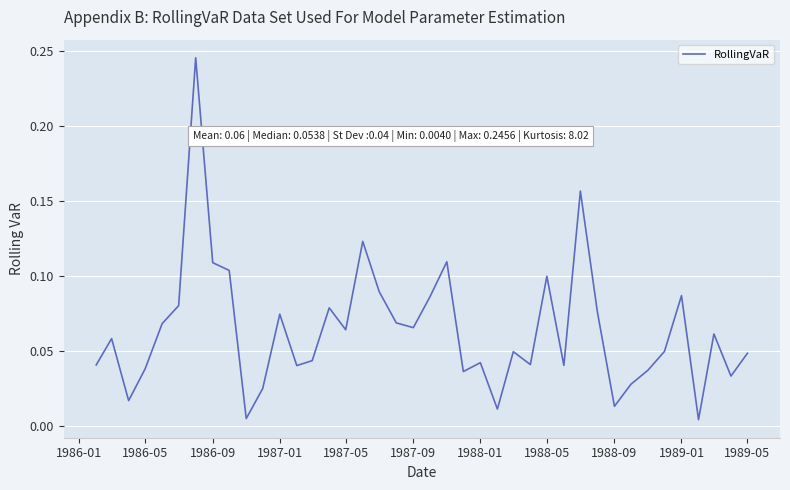

How many lines are shown in the chart?

1